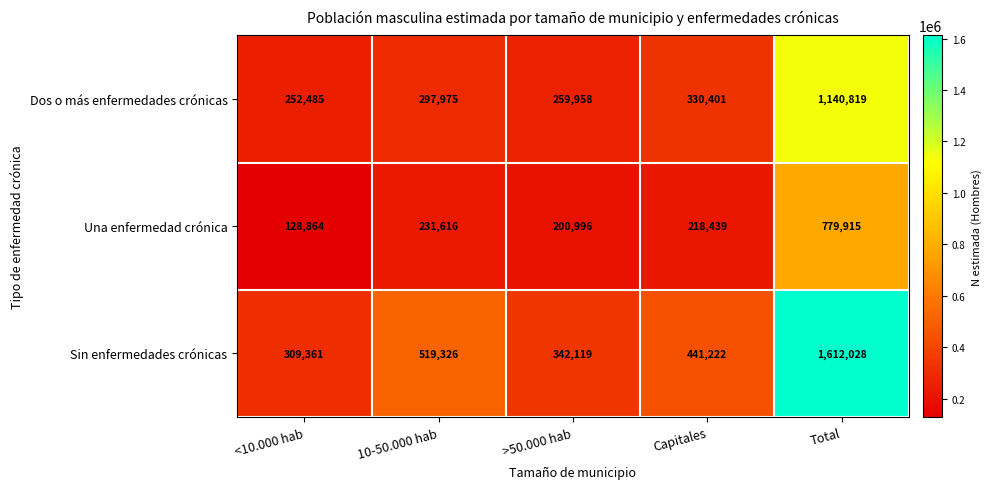

The value of Una enfermedad crónica at Capitales is 383901. True or false?

False